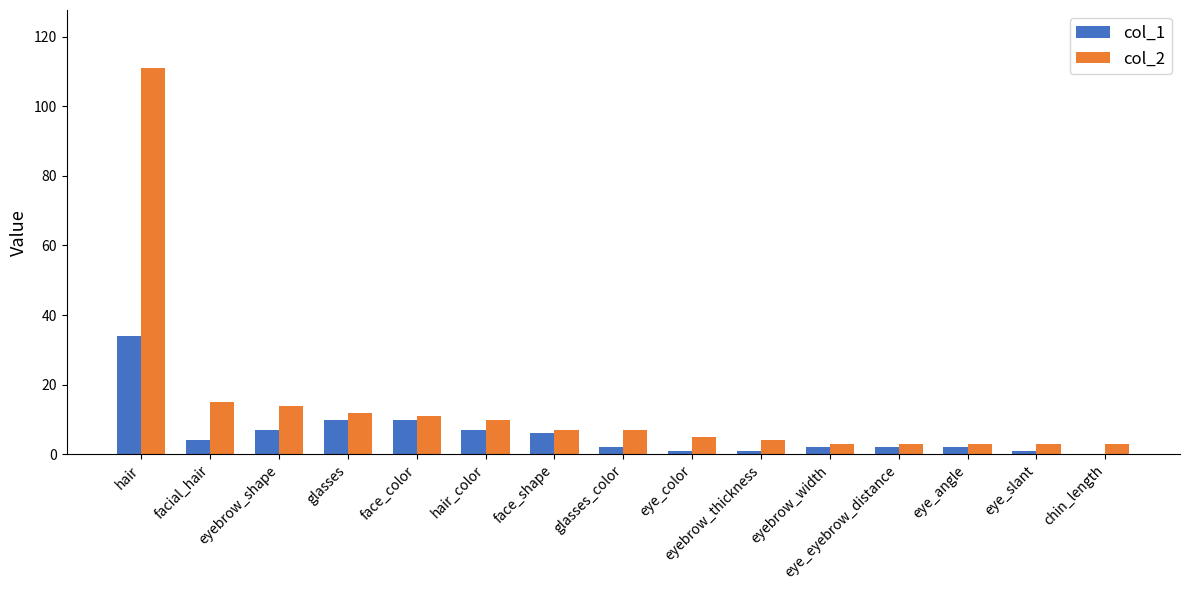

What is the total value across all series at glasses_color?

9